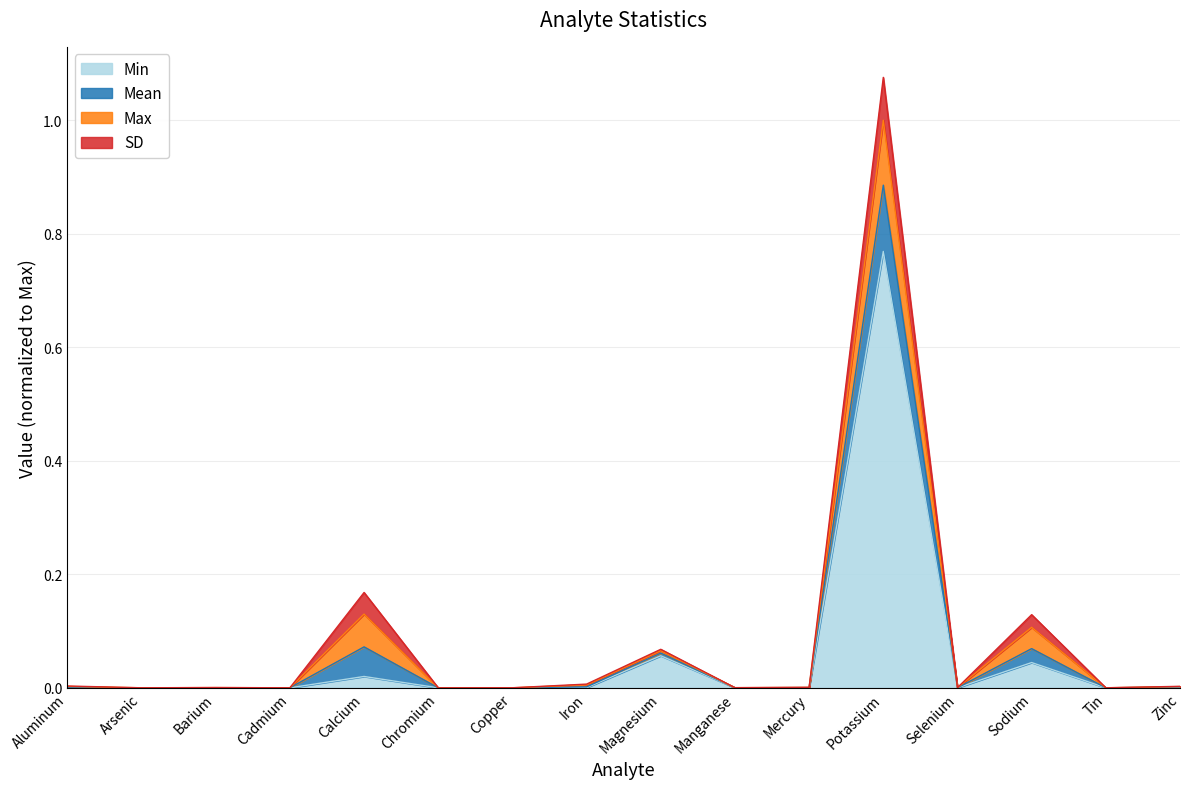

At which category is the sum across all series the highest?

Potassium